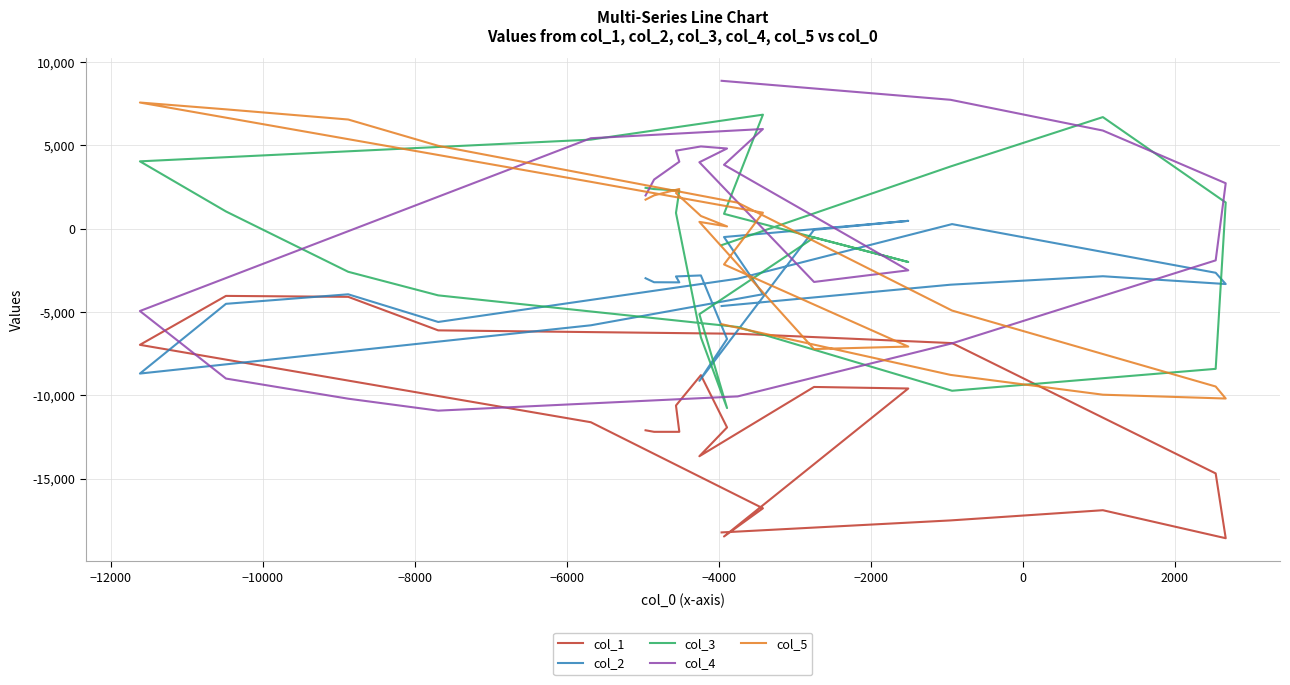

Rank the series by their maximum value, from lowest to highest.

col_1, col_2, col_3, col_5, col_4